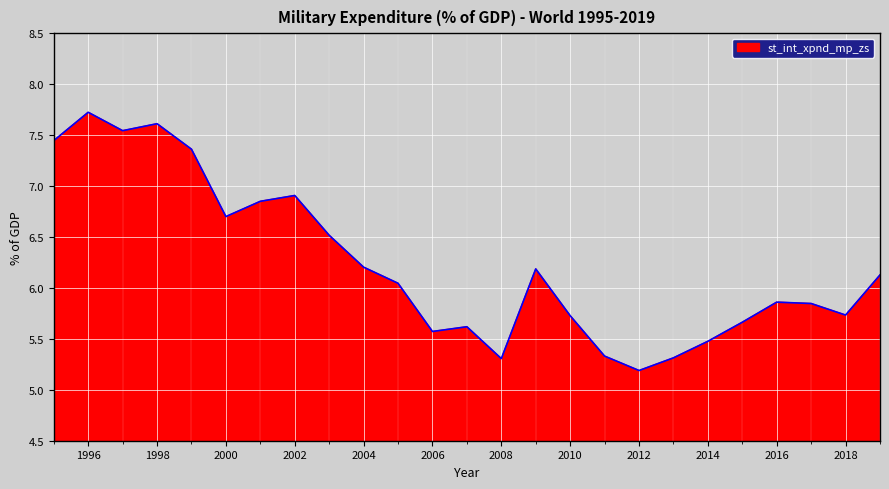

How many lines are shown in the chart?

1